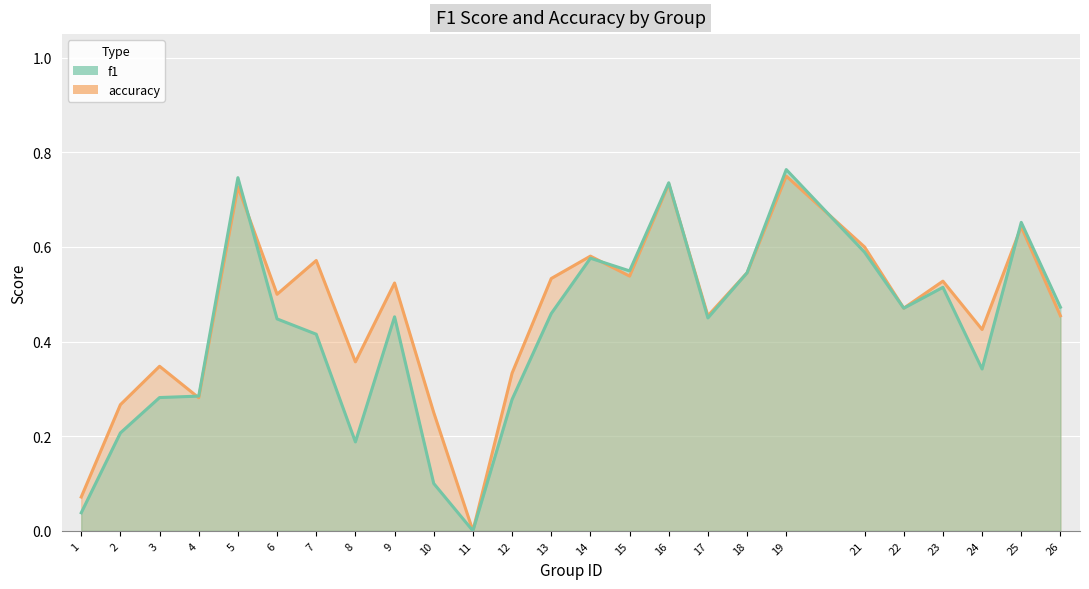

Which label corresponds to the largest value in the chart?

19